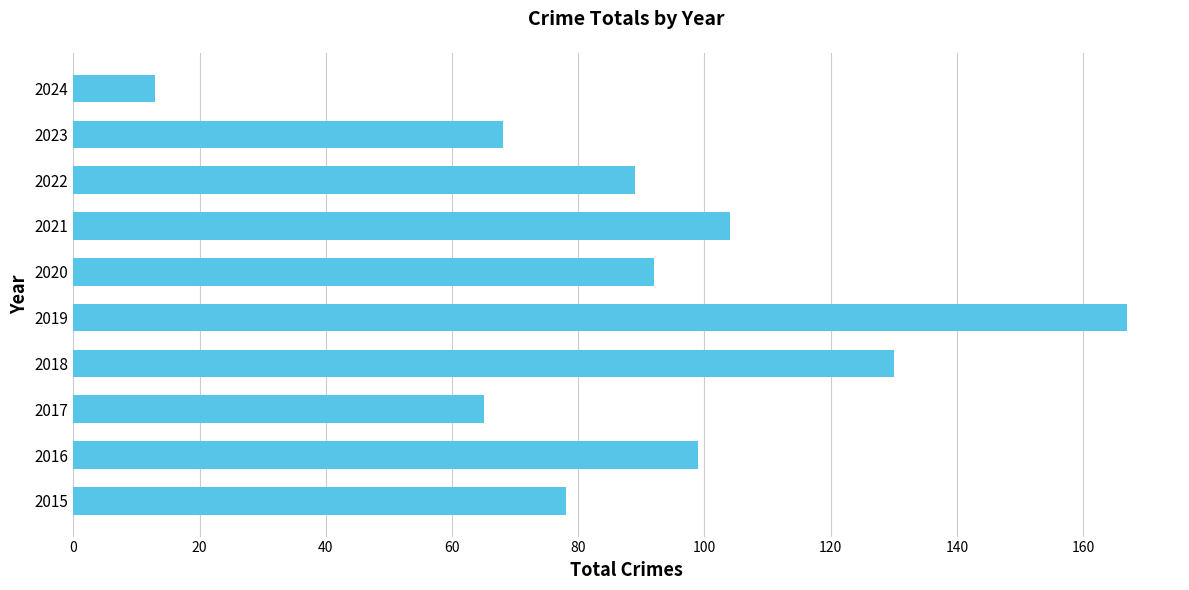

What is the difference between the values at 2024 and 2023?

55